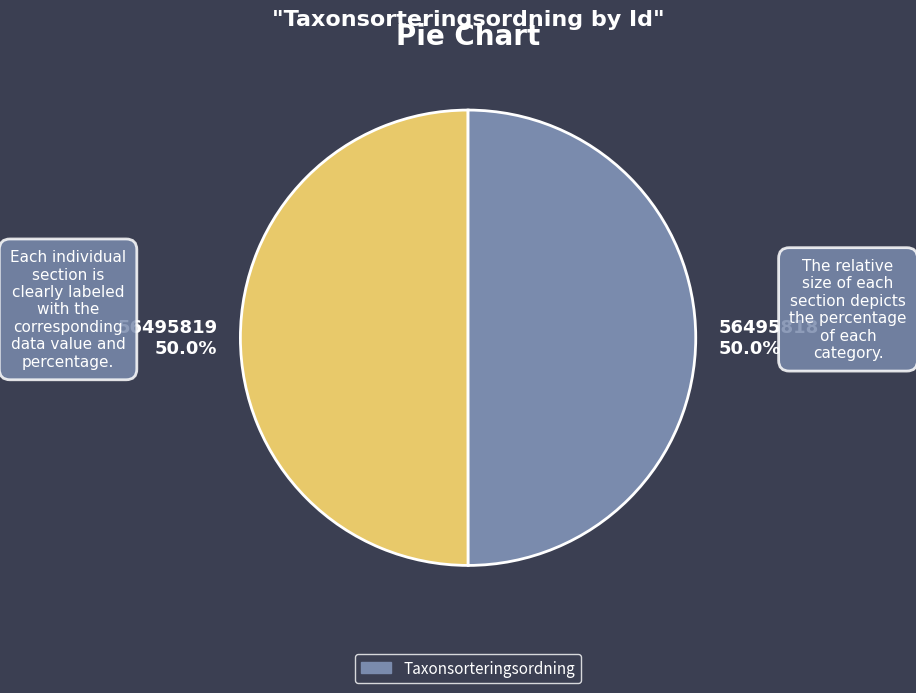

Approximately how many times larger is the value at 56495818 50.0% compared to 56495819 50.0%?

1.0